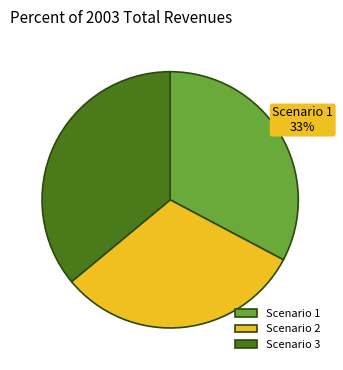

To the nearest percent, what is the difference between the Scenario 1 and Scenario 2 slice percentages?

2%